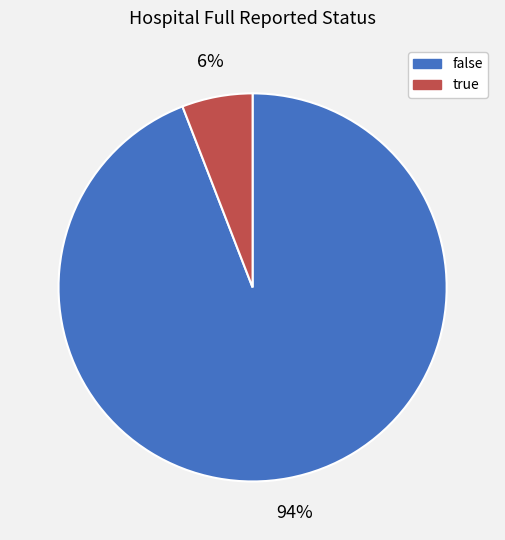

True or false: false accounts for 80% of the total.

False